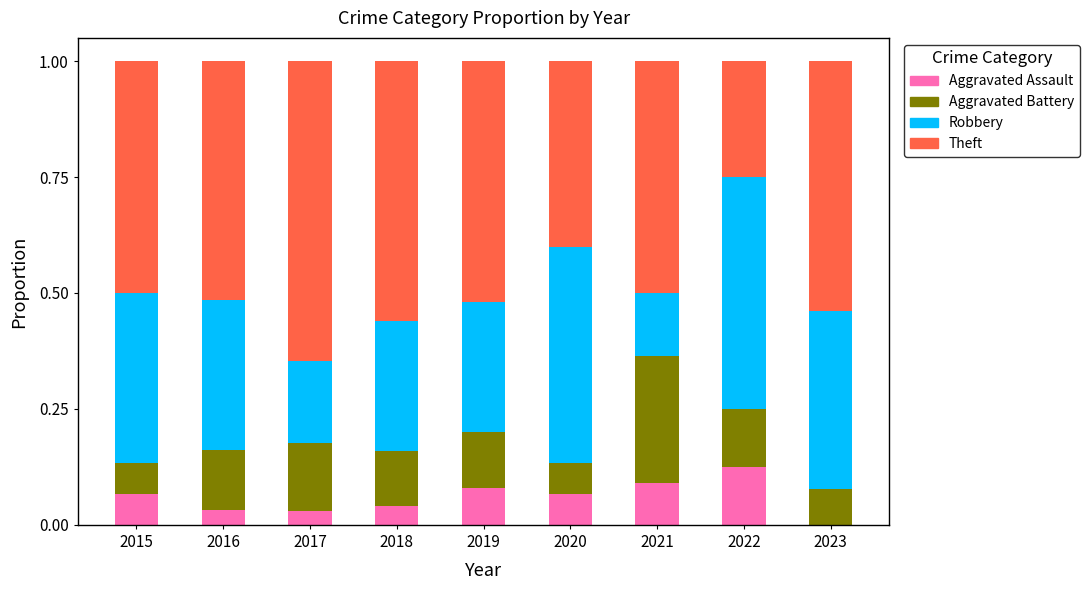

The value of Aggravated Assault at 2019 is 0.1. True or false?

True